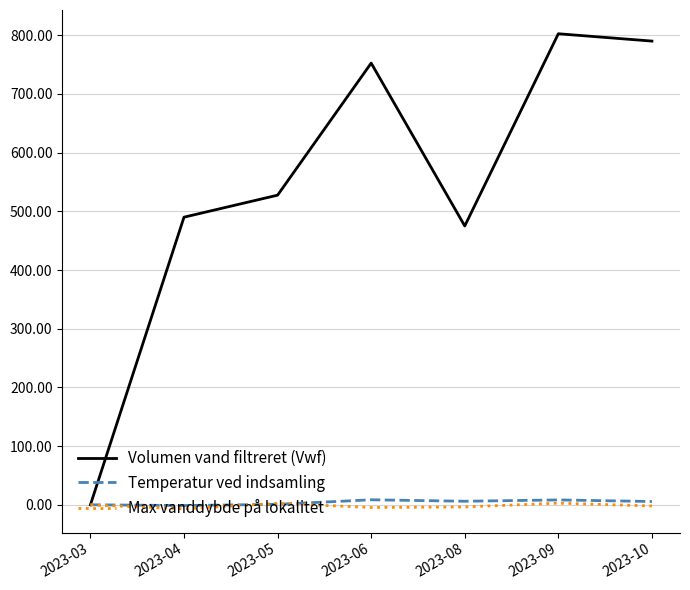

What are all the series names shown in the legend?

Volumen vand filtreret (Vwf), Temperatur ved indsamling, Max vanddybde på lokalitet